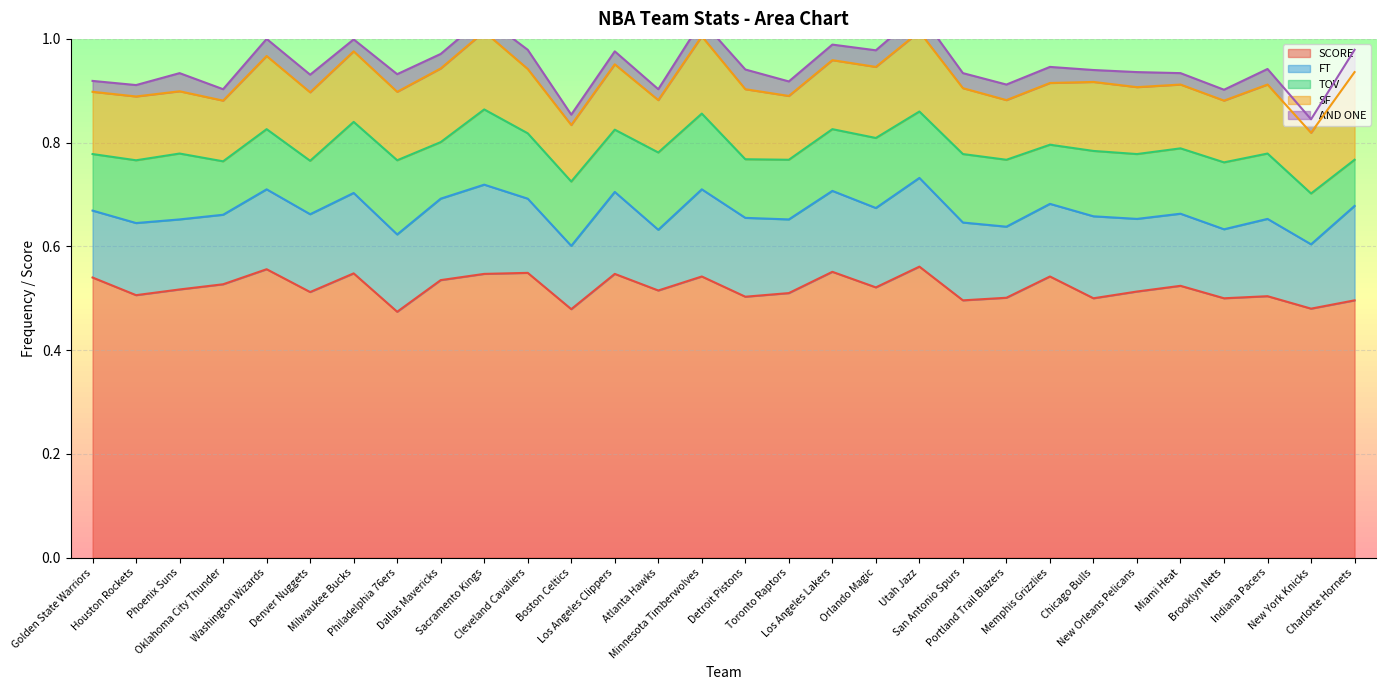

What is the value of the SF point at the 1st from the left?

0.1